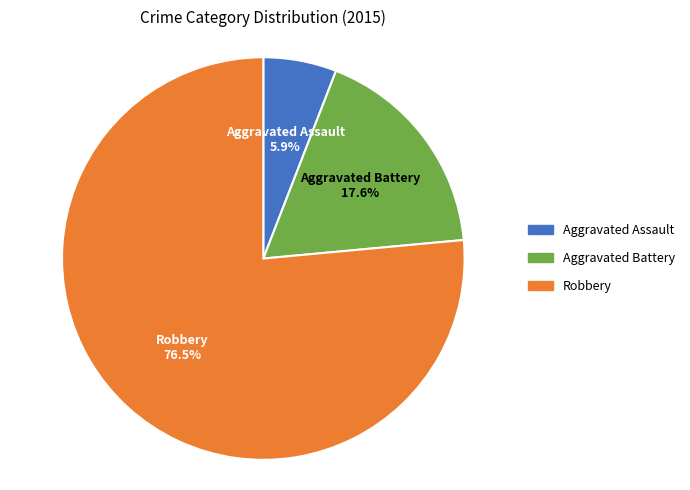

To the nearest percent, what is the combined percentage of Robbery and Aggravated Assault?

82%